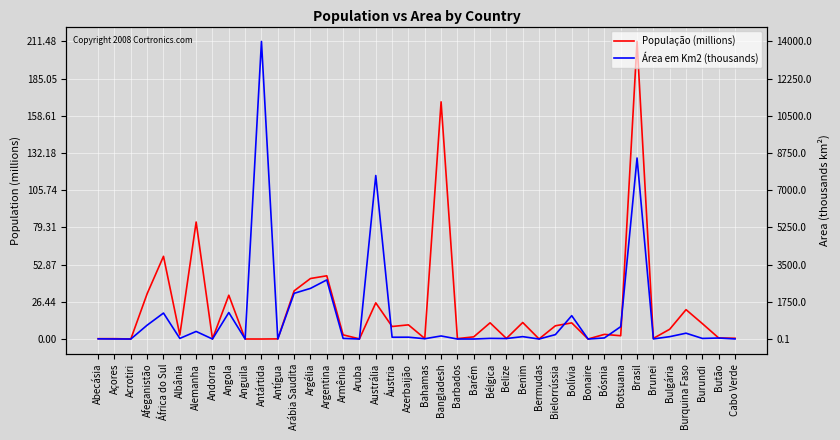

Where do Área em Km2 (thousands) and População (millions) first cross each other?

Anguila and Antártida